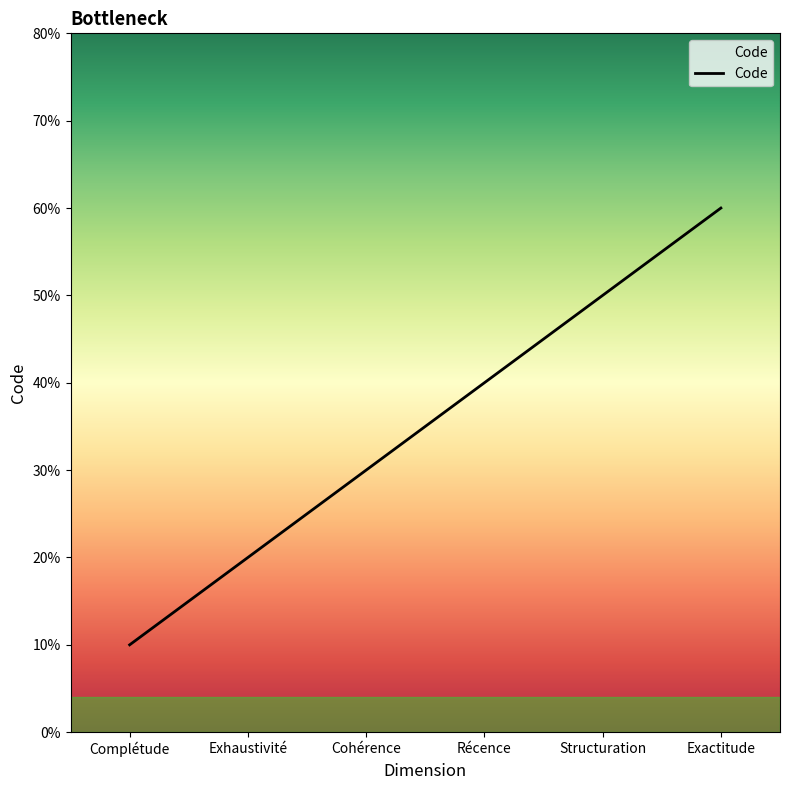

Between Complétude and Récence, which is larger?

Récence